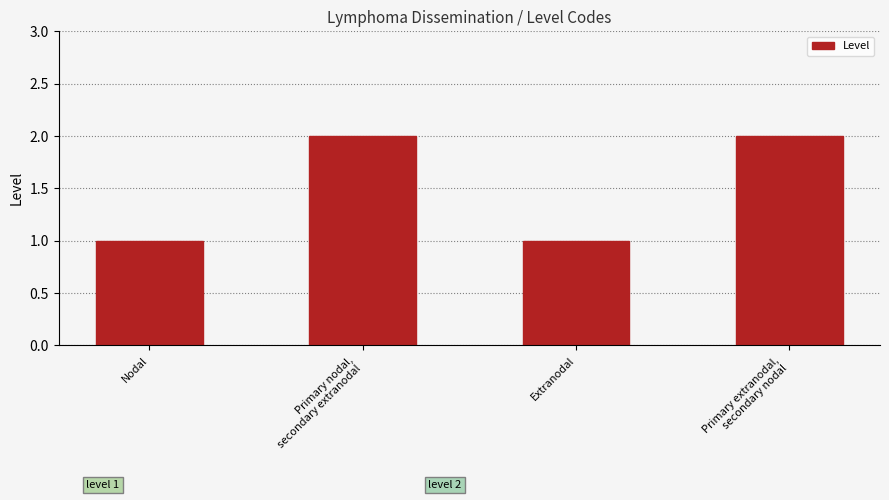

True or false: the data shows 2 at Primary nodal,
secondary extranodal.

True